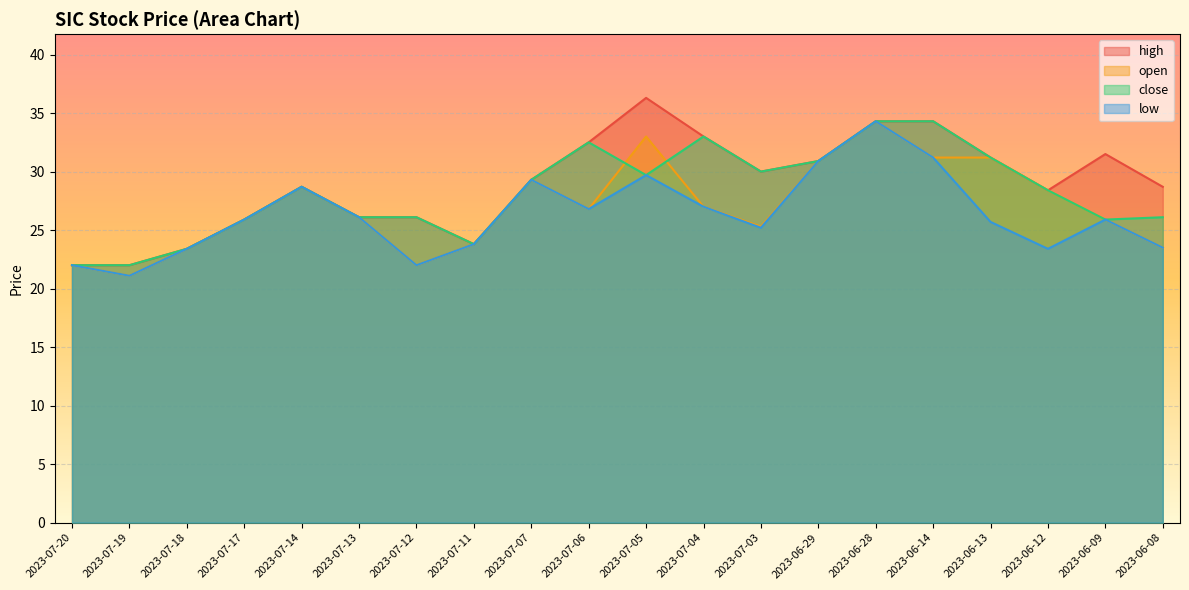

Which category has the lowest value in the low series?

2023-07-19